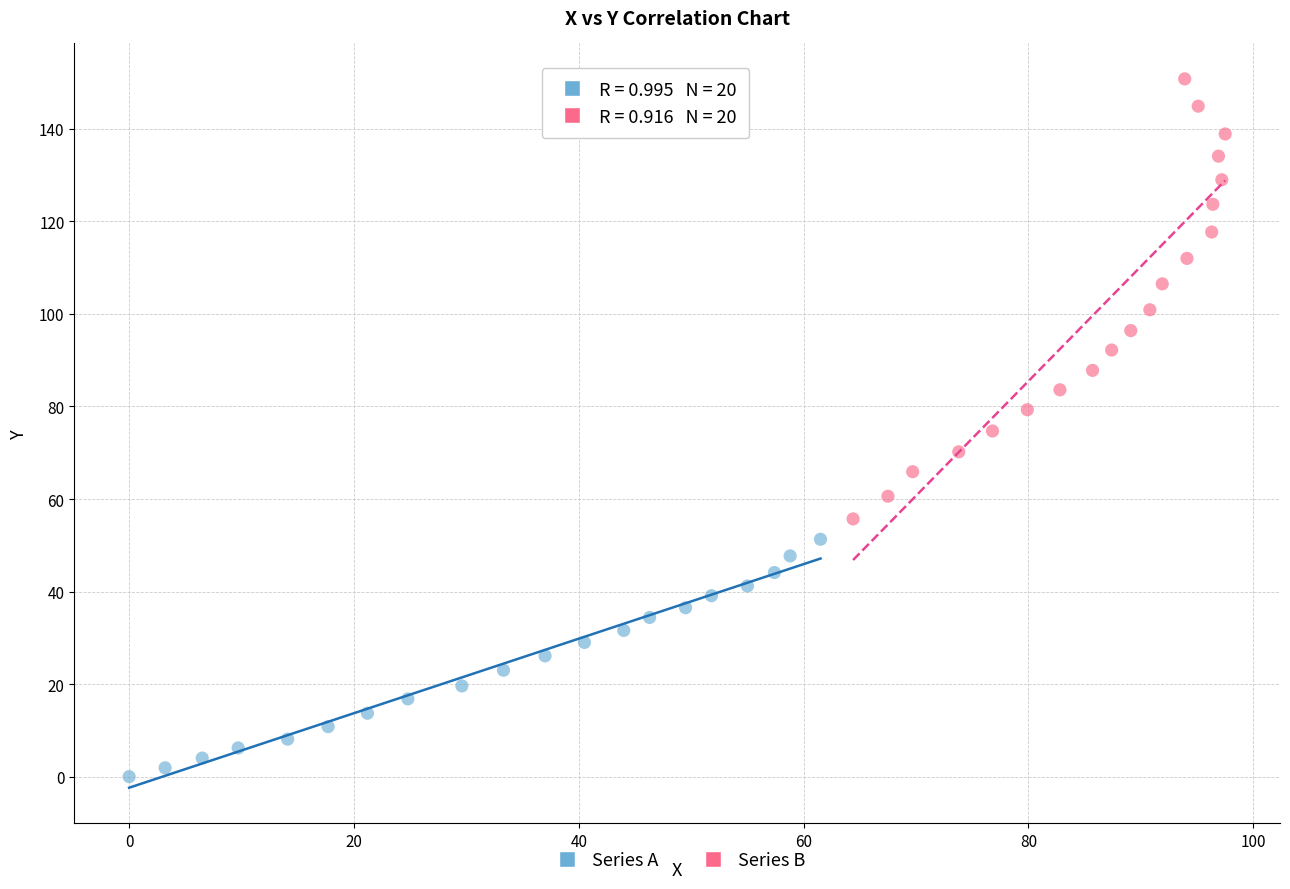

What are all the series names shown in the legend?

Series A, Series B